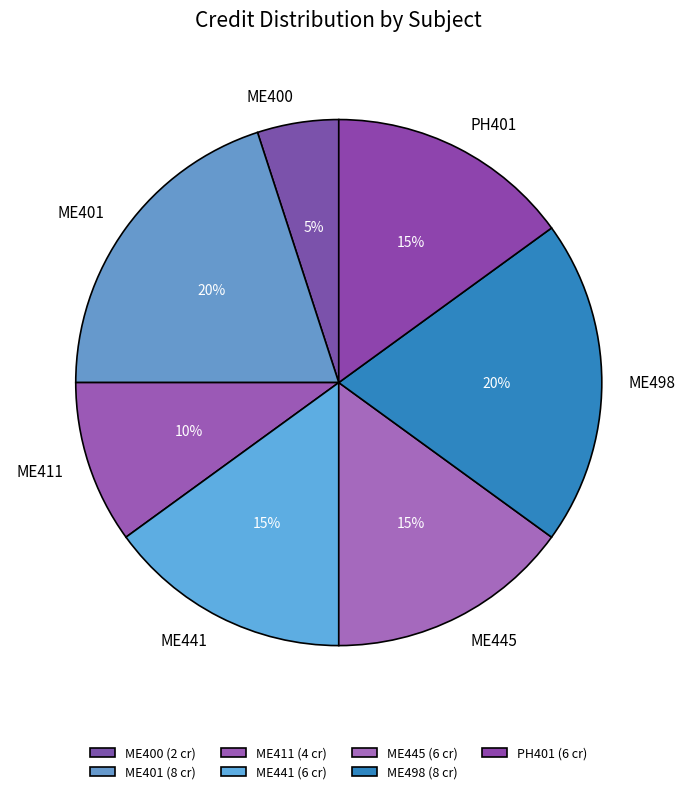

Do ME498 and ME400 together represent more than half of the pie?

No